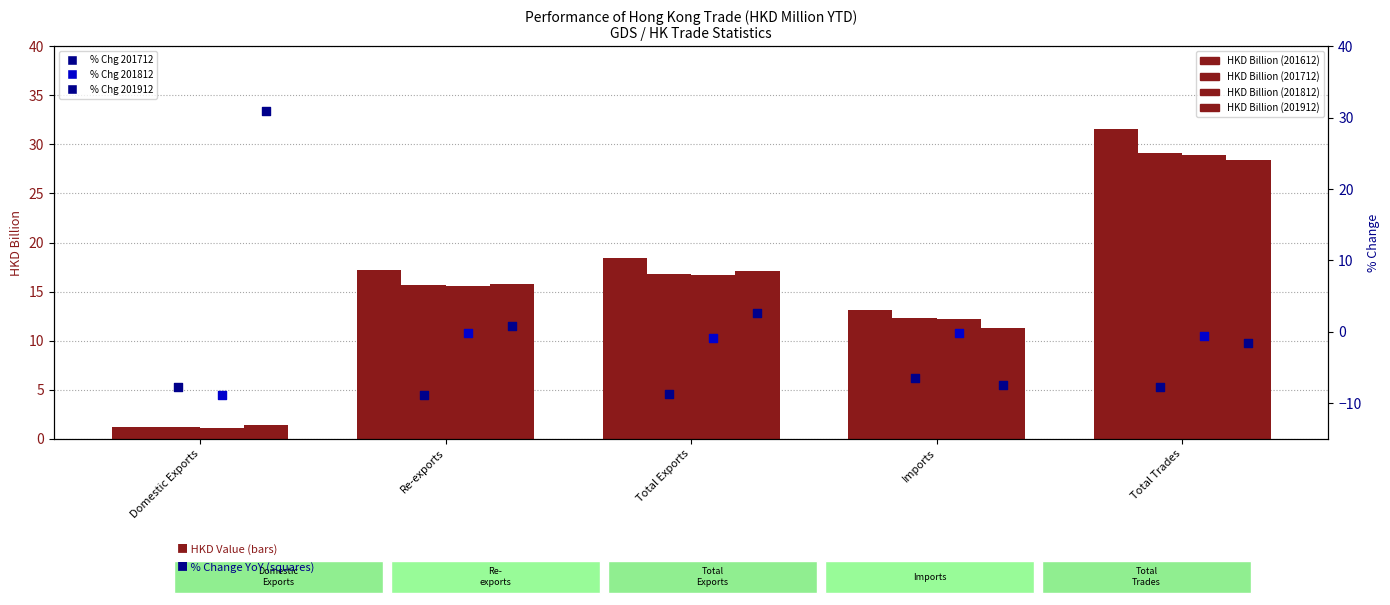

Which series reaches the maximum Y coordinate?

%chg 201912